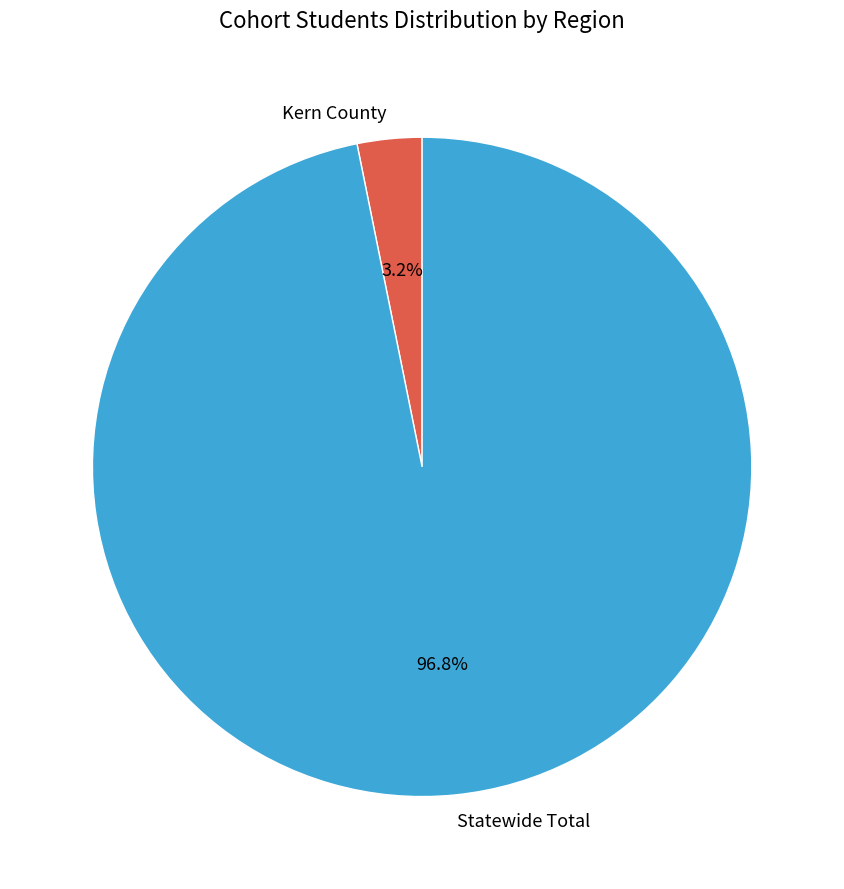

Between Kern County and Statewide Total, which is larger?

Statewide Total